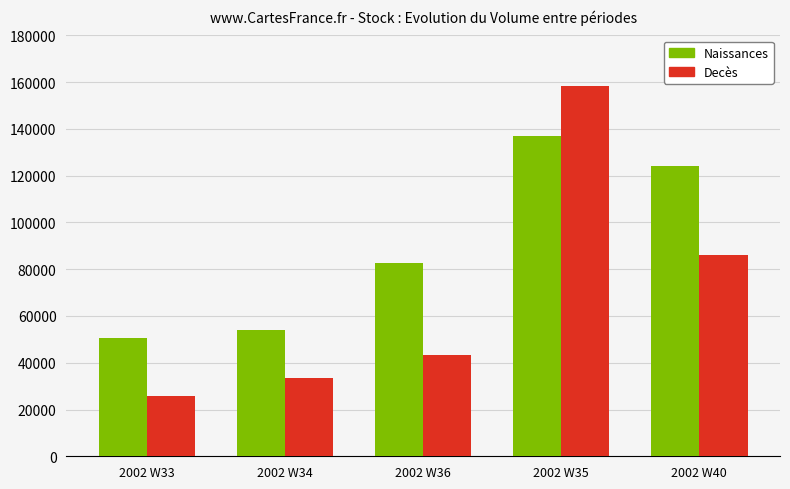

What position from the left is 2002 W33?

1